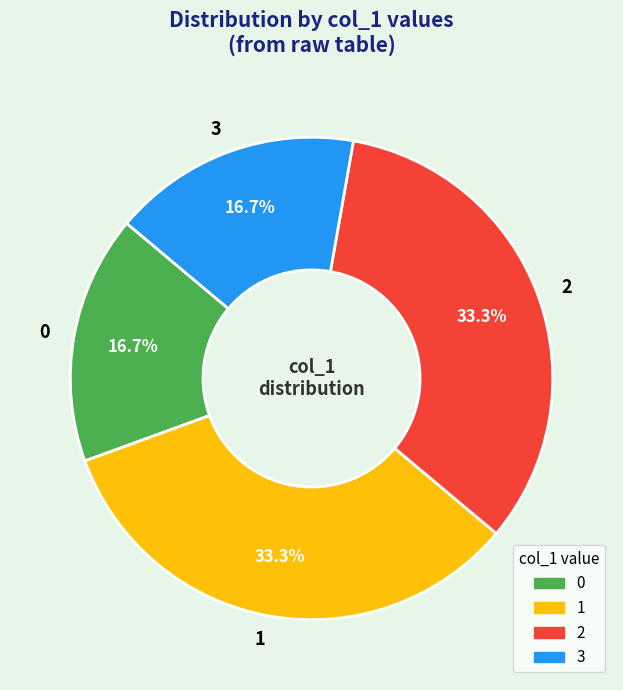

How many slices are in this pie chart?

4